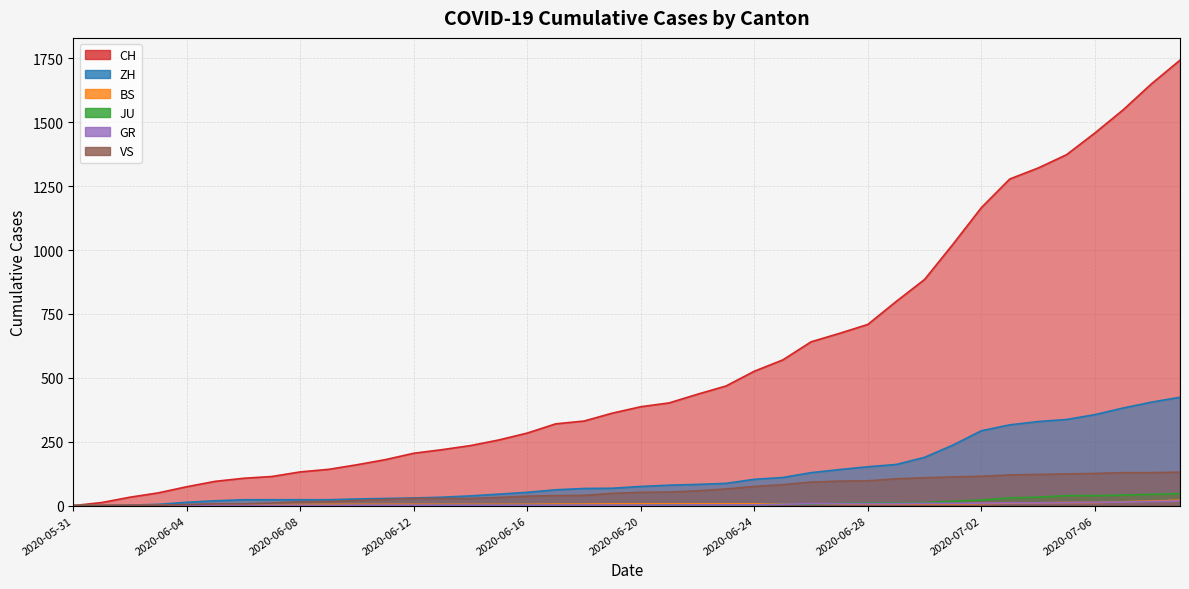

What is the difference between the maximum and second lowest values in the BS series?

21